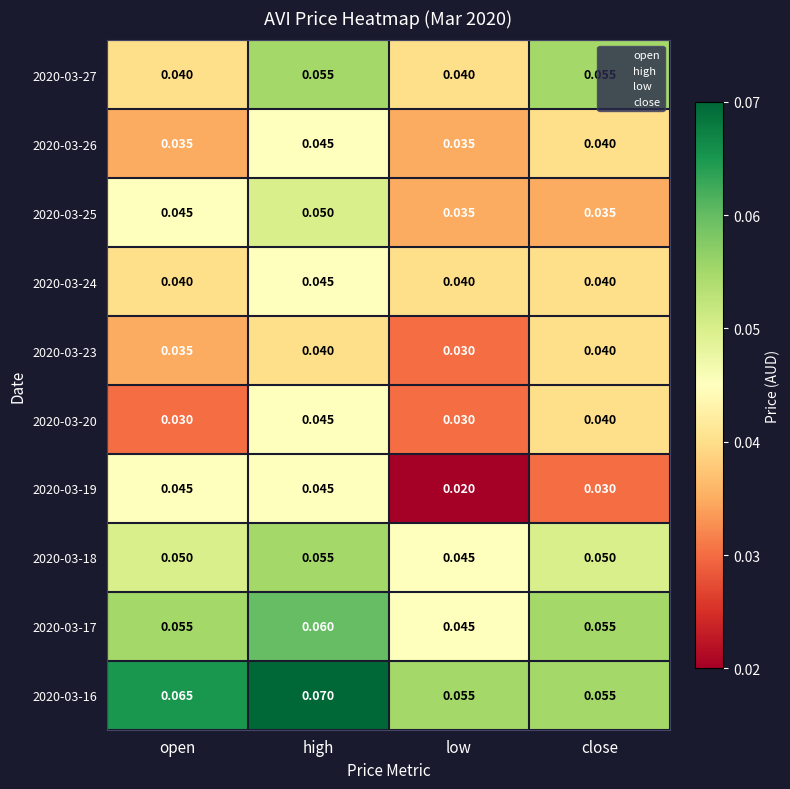

At which label is 2020-03-19 closest to 0?

low